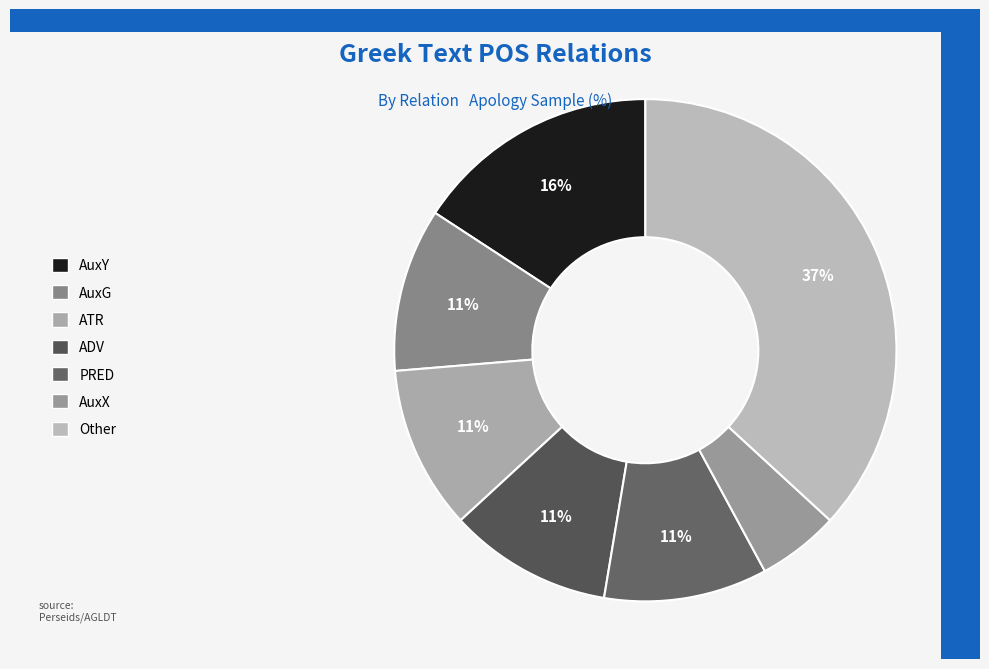

How many segments does this pie chart have?

7